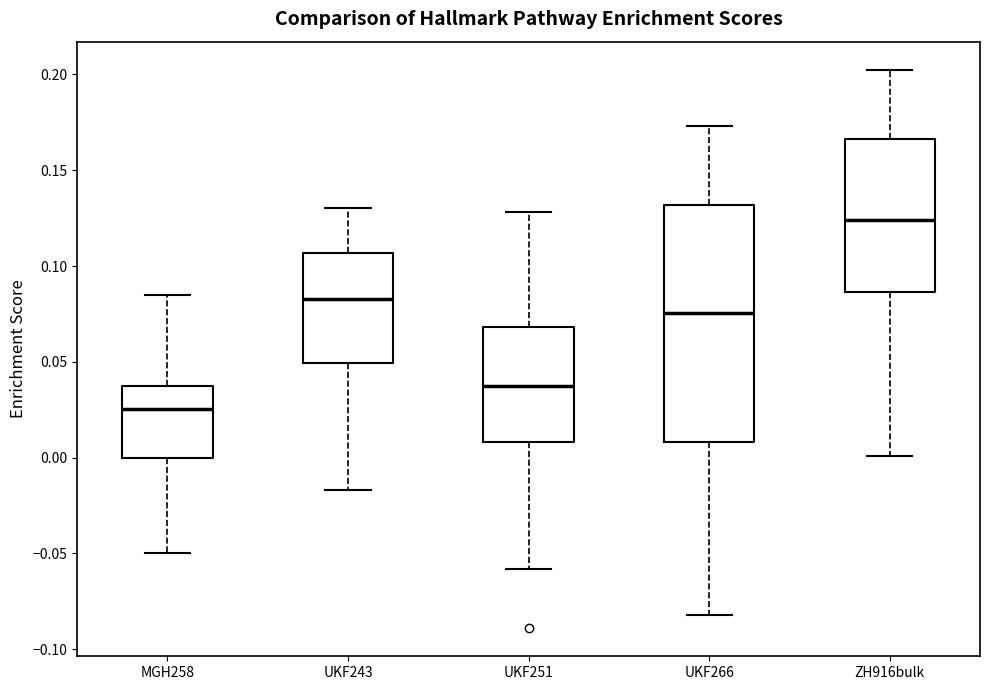

Which box's median line is the lowest?

MGH258